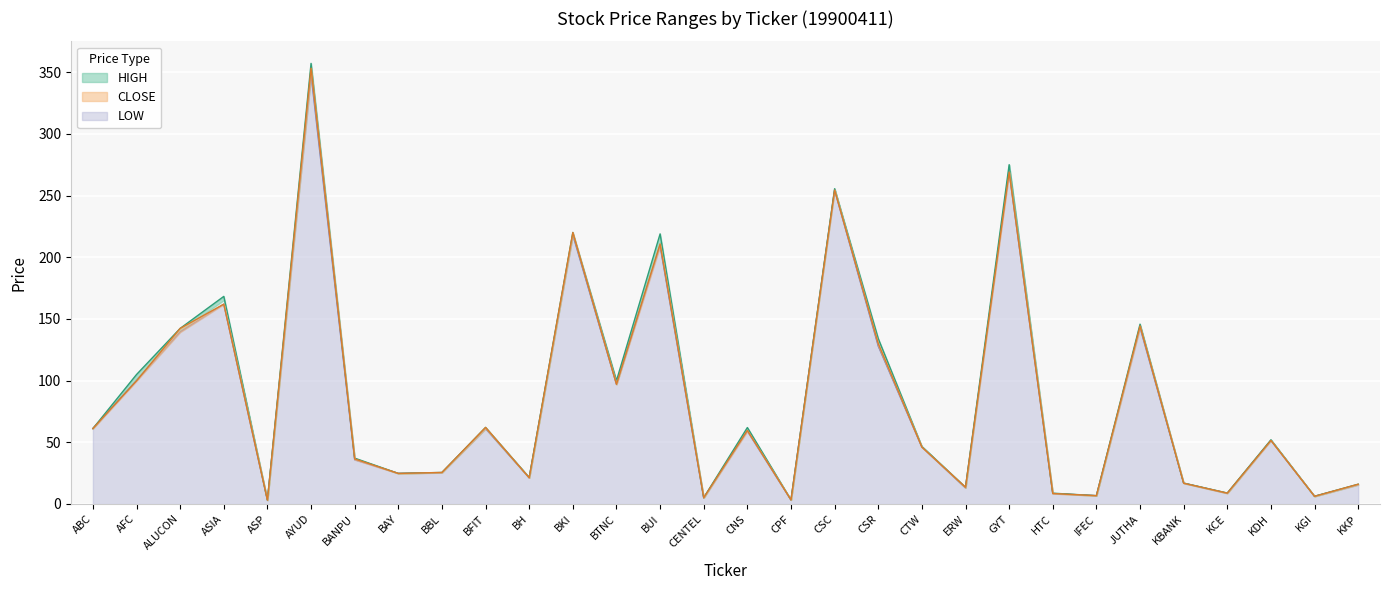

What is the label of the 26th point from the right?

ASP